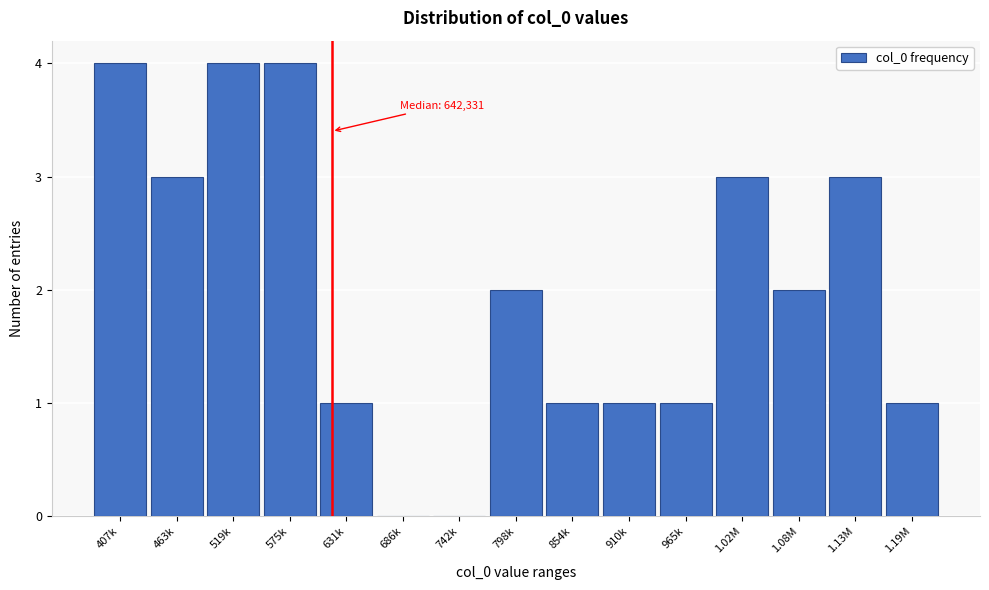

Reading left to right, list all the values displayed in this chart.

407k=4	463k=3	519k=4	575k=4	631k=1	686k=0	742k=0	798k=2	854k=1	910k=1	965k=1	1.02M=3	1.08M=2	1.13M=3	1.19M=1